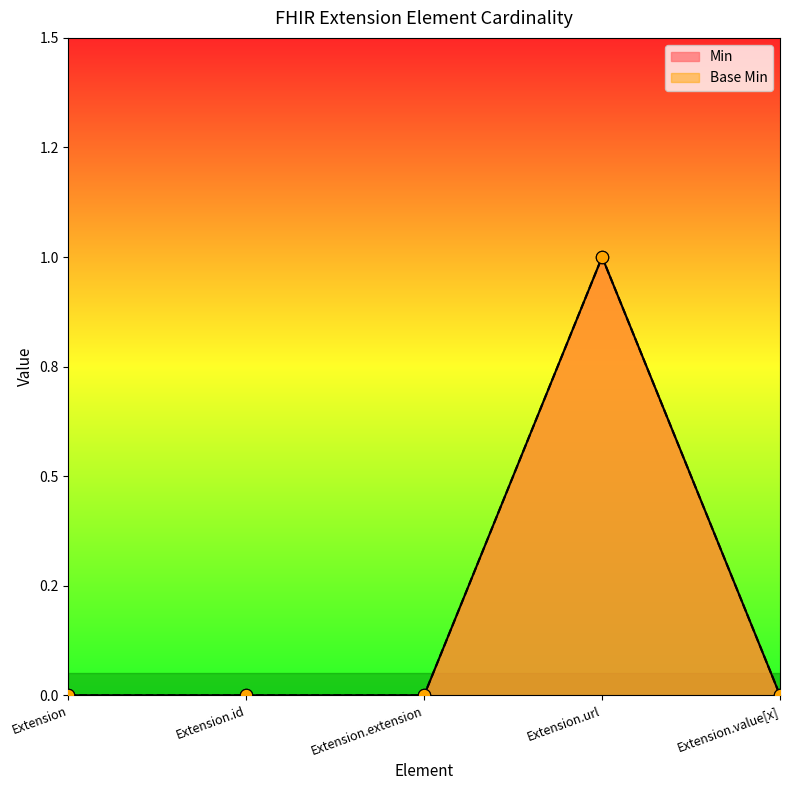

At how many categories does at least one series exceed 0?

1